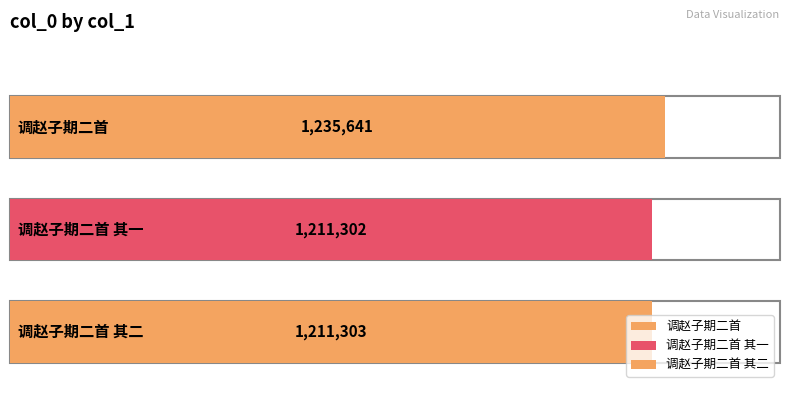

Which has a higher value, 调赵子期二首 其一 or 调赵子期二首 其二?

调赵子期二首 其二